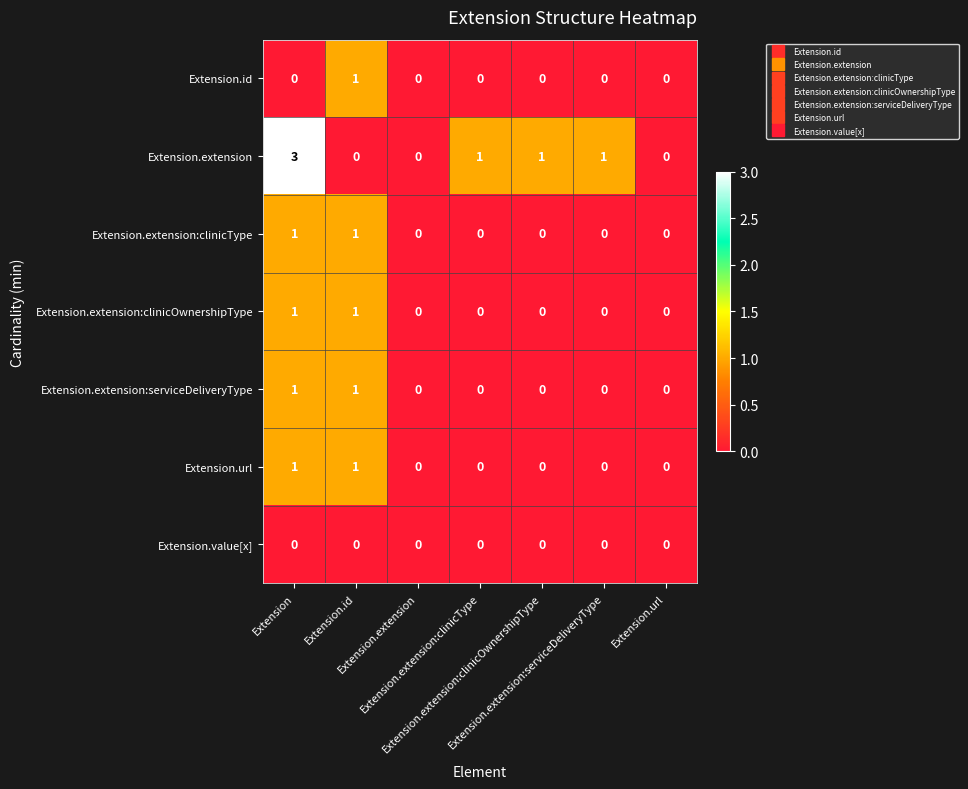

How many categories are shown in the chart?

7